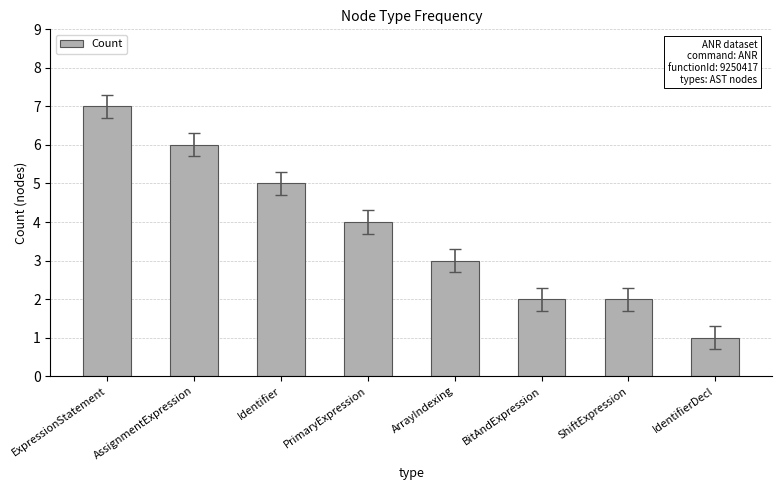

True or false: the data shows 4 at ExpressionStatement.

False